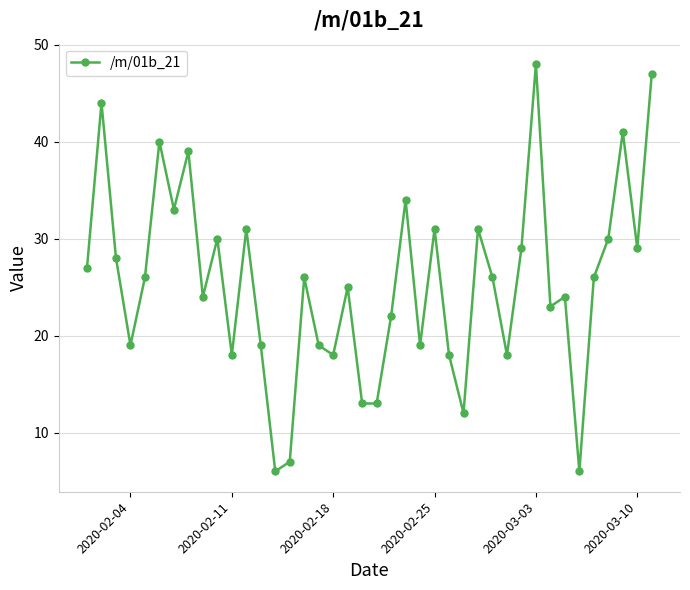

What is the smallest value displayed?

6